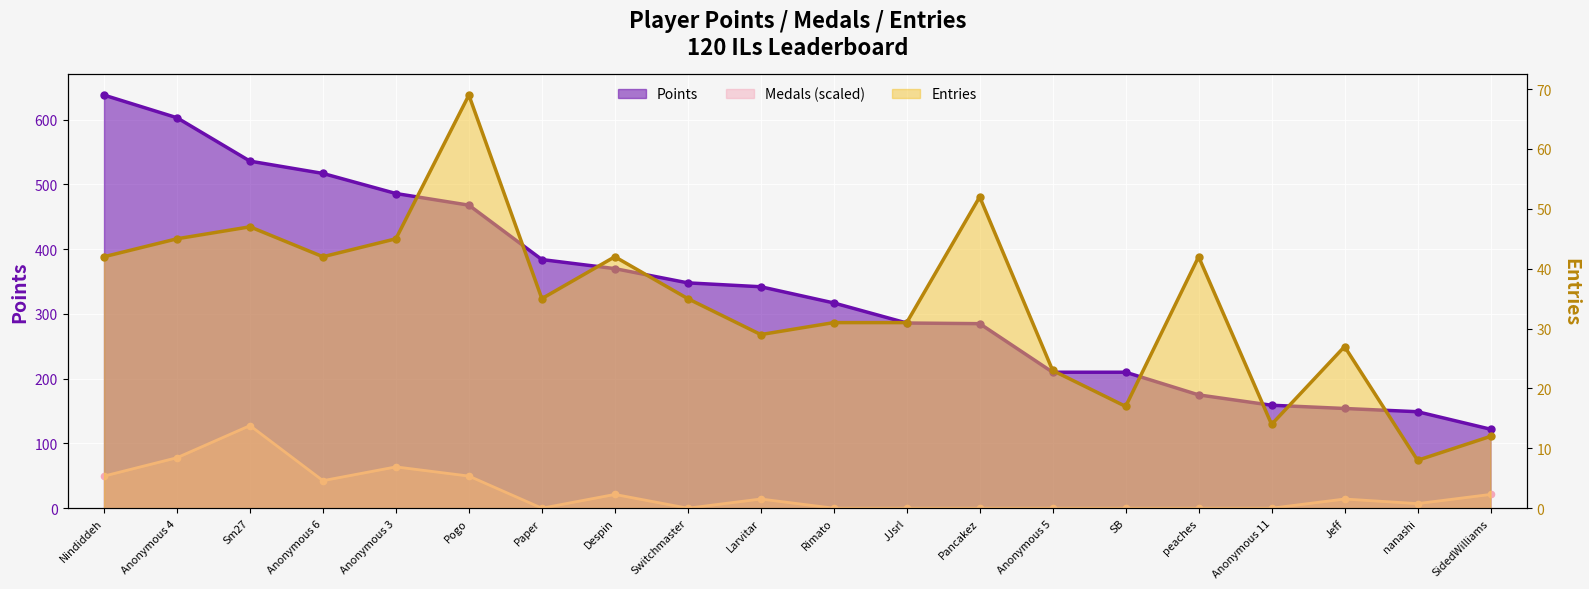

Which series has the largest Y range (max minus min)?

Points